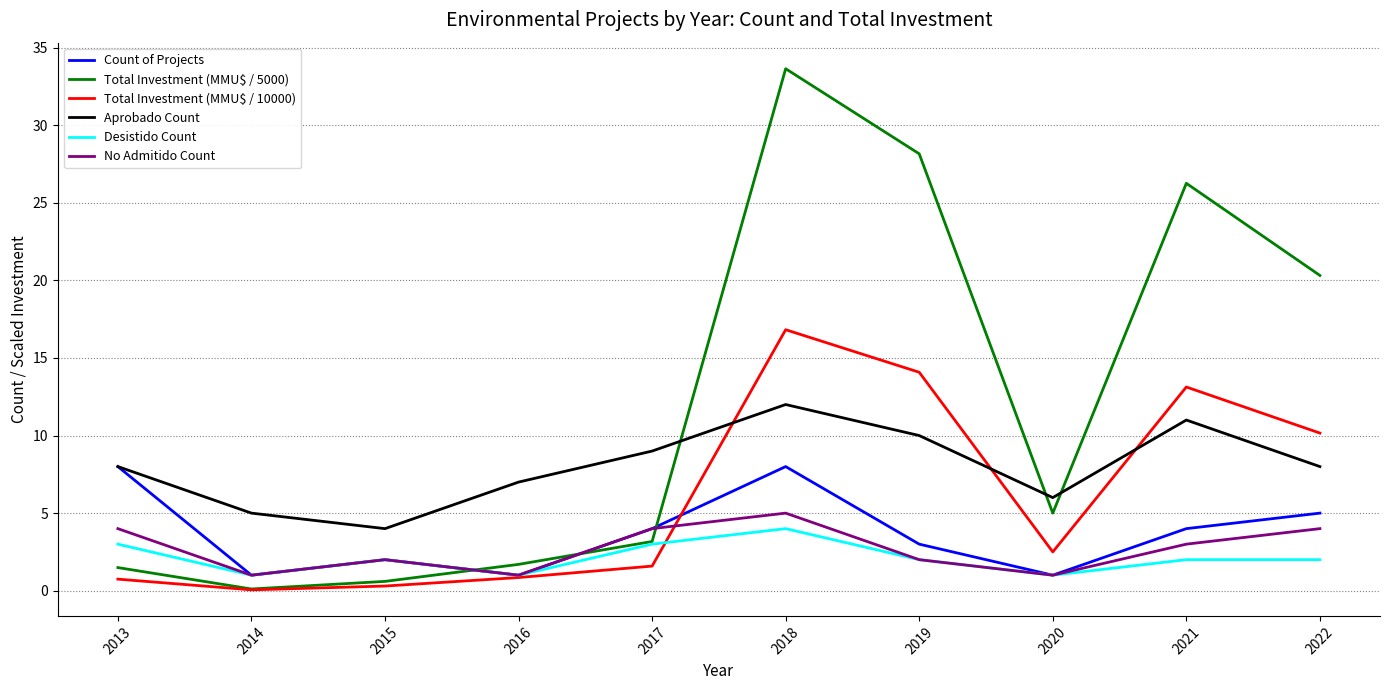

Between which two adjacent categories do Aprobado Count and Total Investment (MMU$ / 5000) first intersect?

2017 and 2018